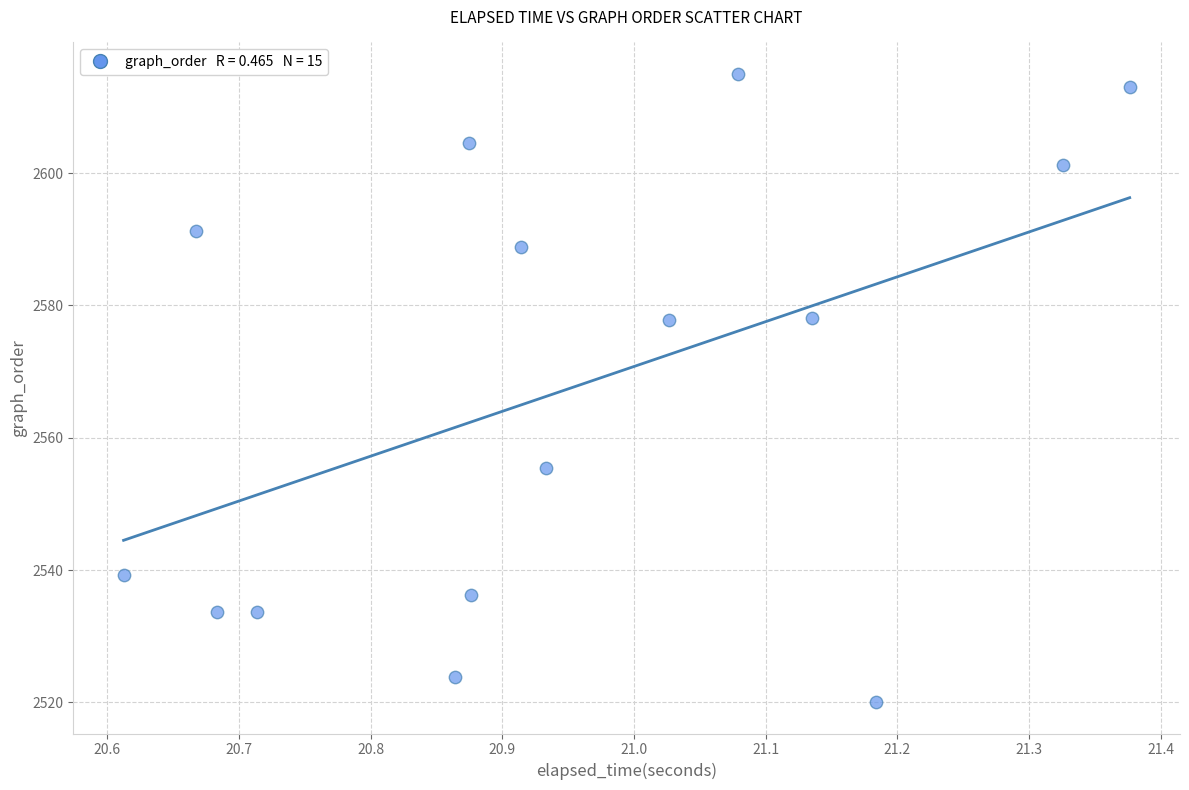

What is the range of Y values (max minus min)?

94.9